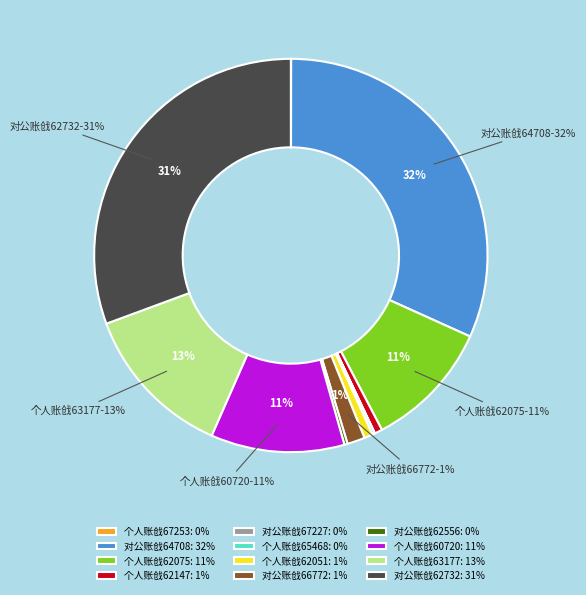

Which has a higher value, 对公账戗62732: 31% or 个人账戗62051: 1%?

对公账戗62732: 31%